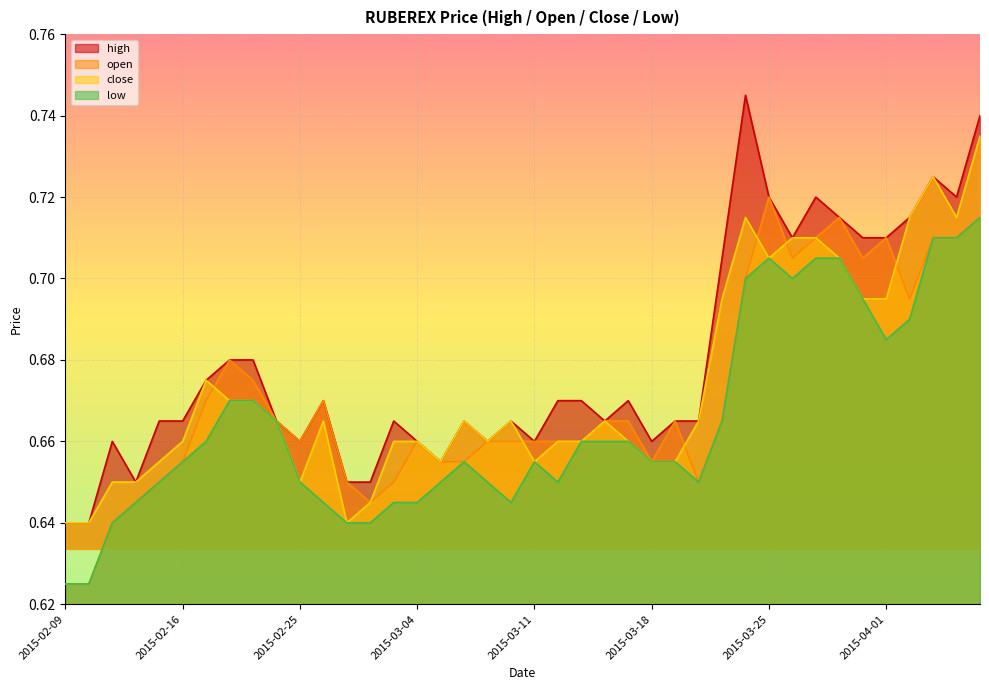

What is the difference between the high values at 2015-02-12 and 2015-03-26?

0.1